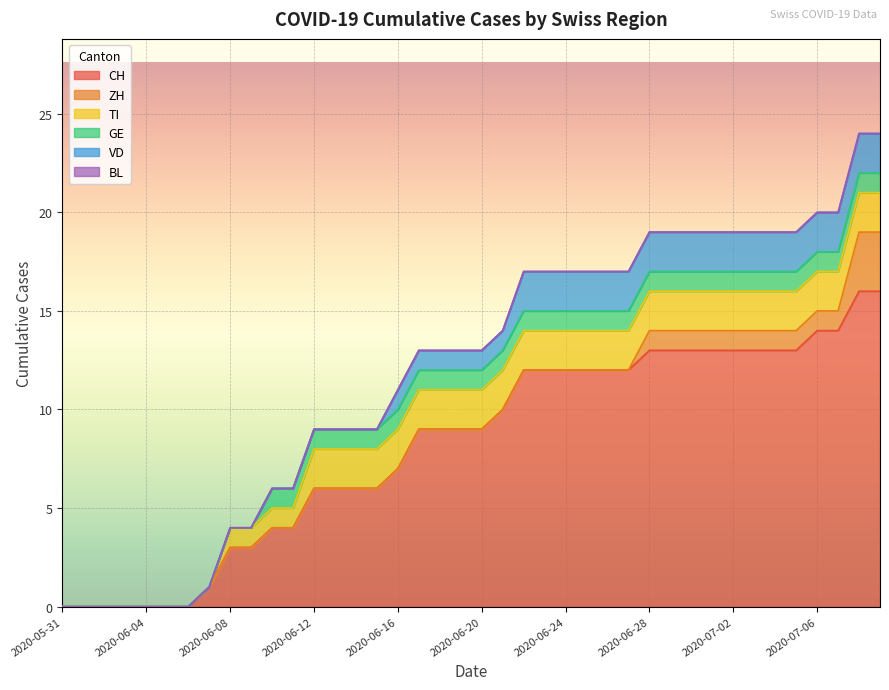

True or false: VD and BL intersect in this chart.

False